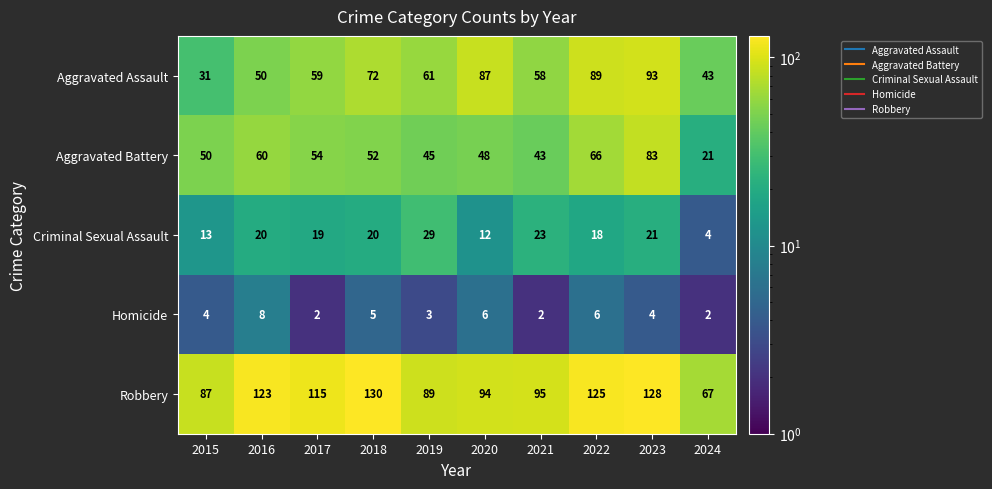

The Homicide series shows 3 at 2016. True or false?

False